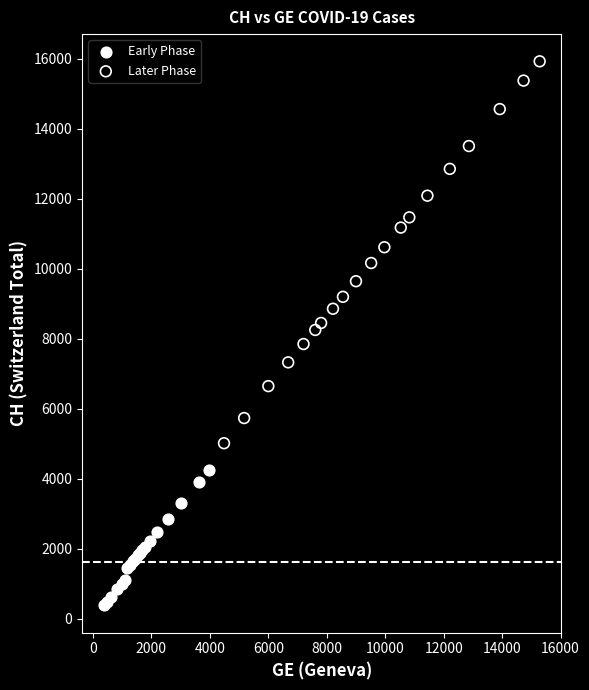

Which series has the largest Y range (max minus min)?

Later Phase